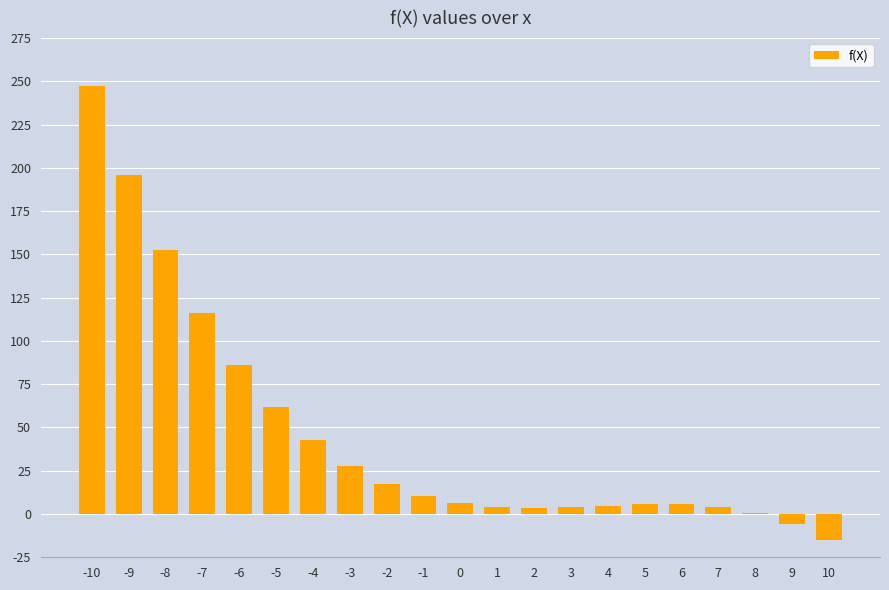

The chart shows a value of 0.5 at 8. True or false?

True